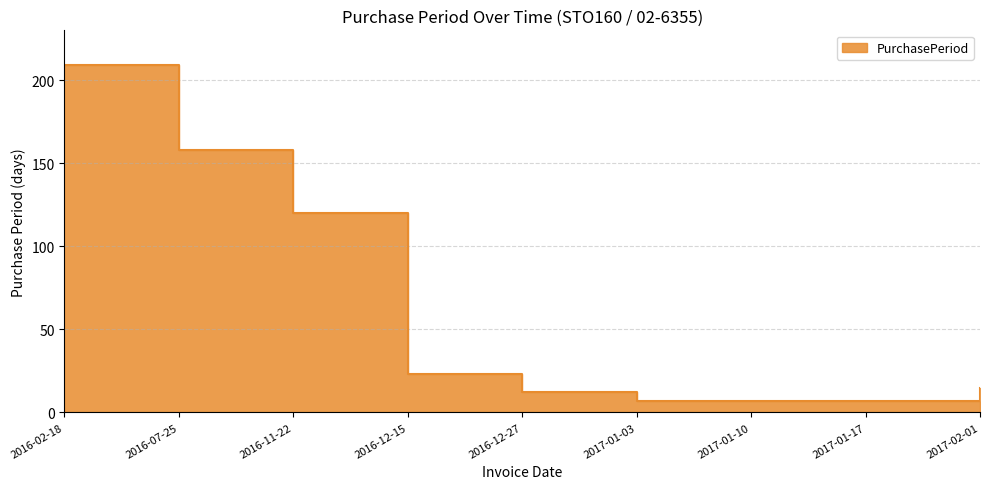

How many lines are shown in the chart?

1